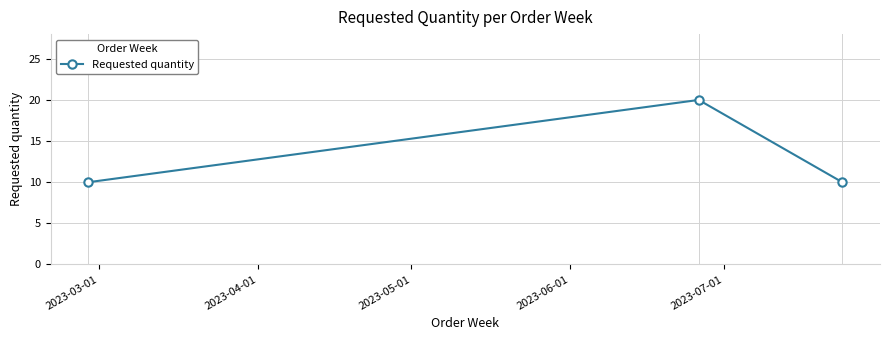

Reading left to right, what are all the values shown in this chart?

10	20	10